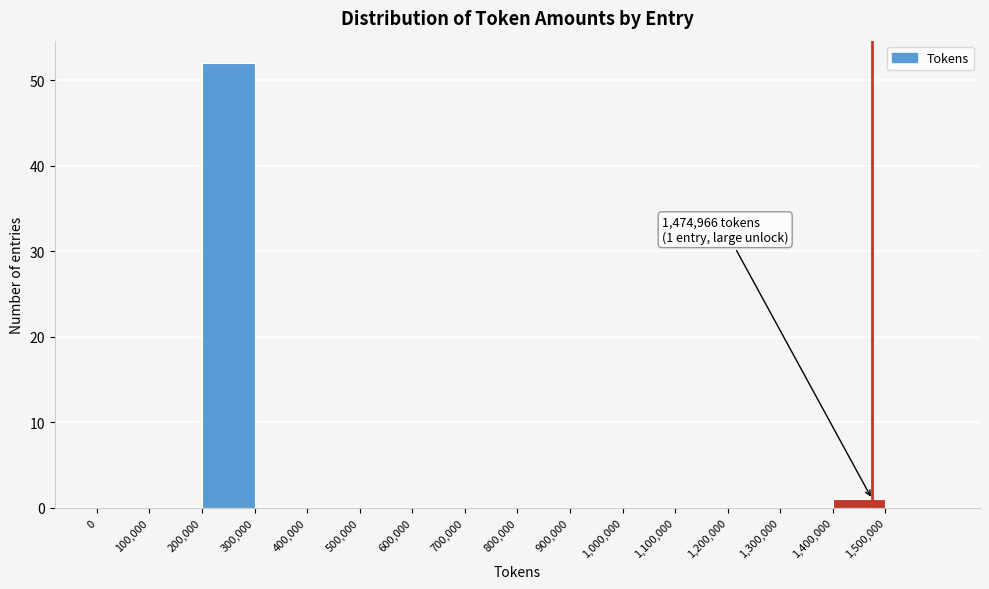

Over which range of the x-axis is the bar tallest?

200000 to 300000